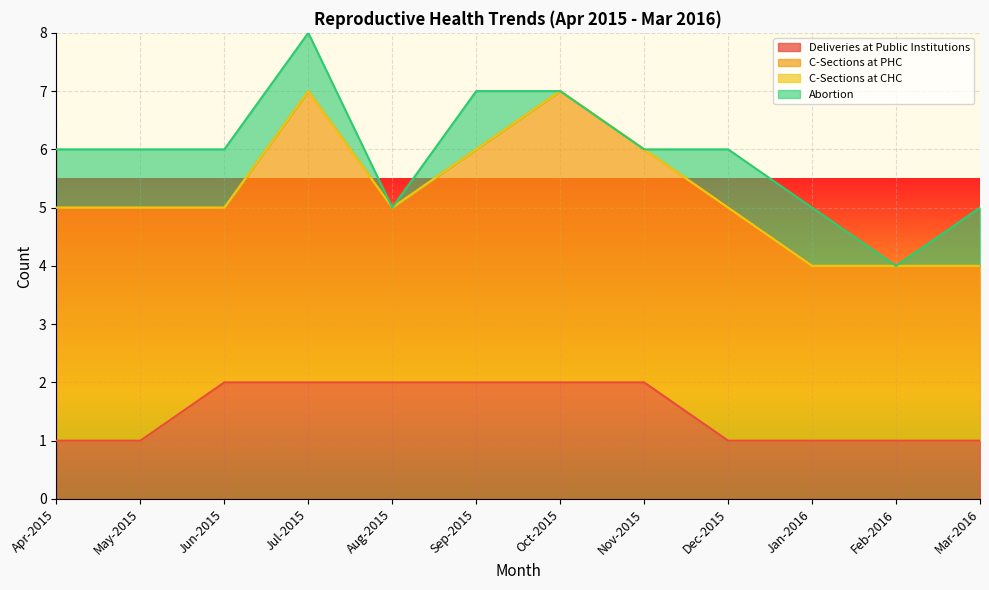

The C-Sections at PHC series shows 7 at Sep-2015. True or false?

False